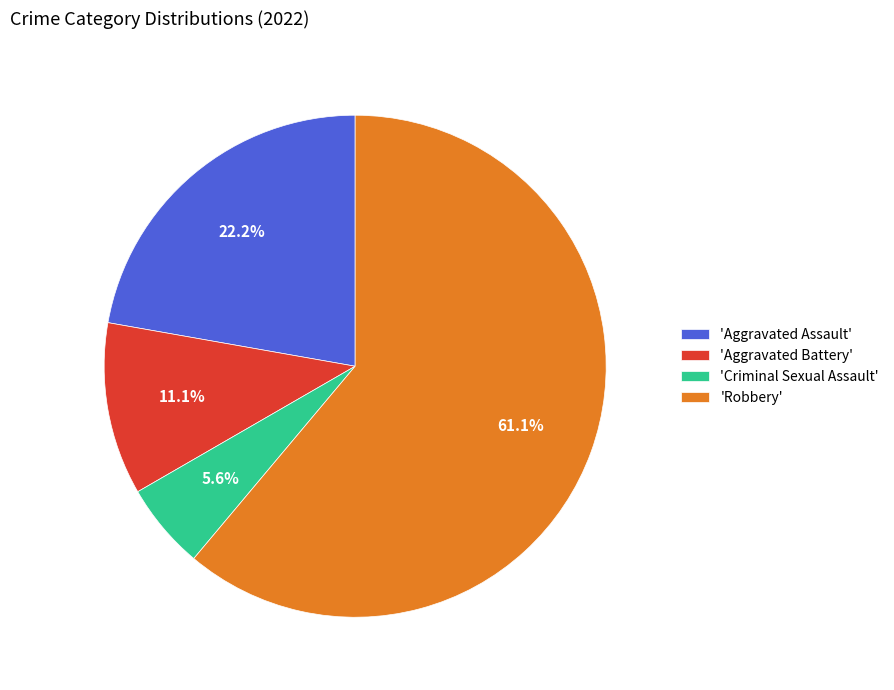

To the nearest percent, what is the difference between the largest and smallest slice percentages?

56%